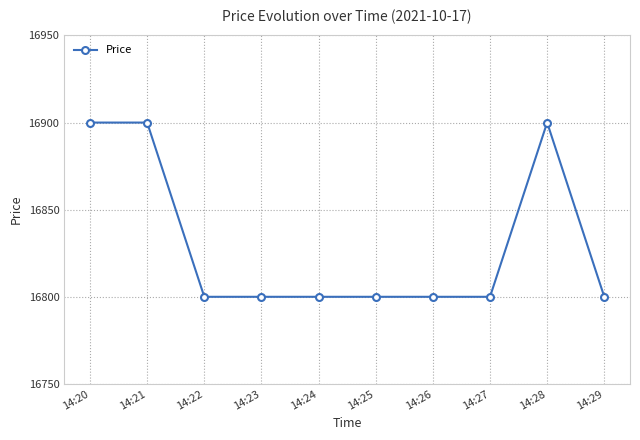

Count the values in the range 16800 to 16900.

10